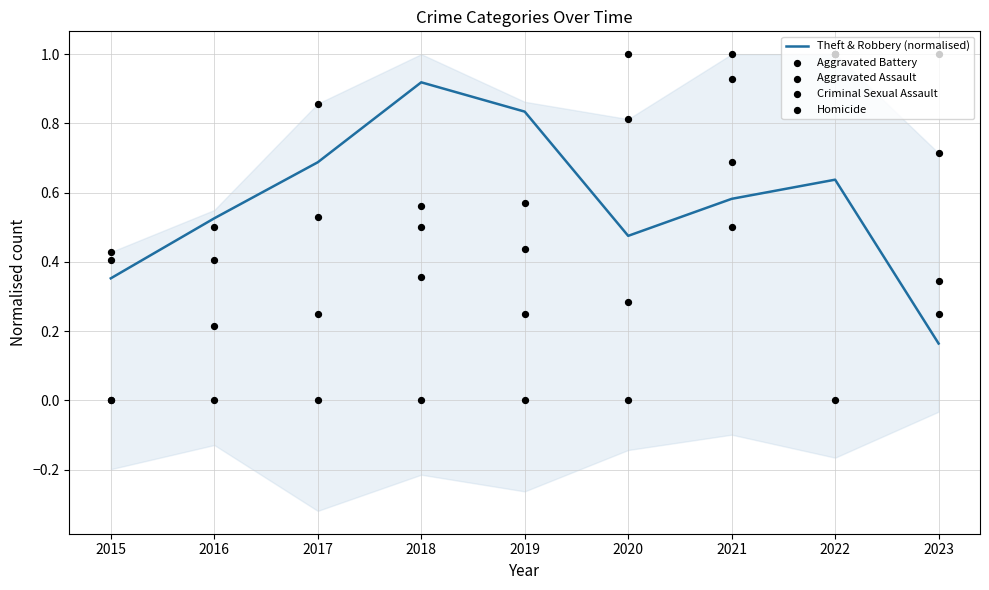

Which series has the largest total across all categories?

Aggravated Assault